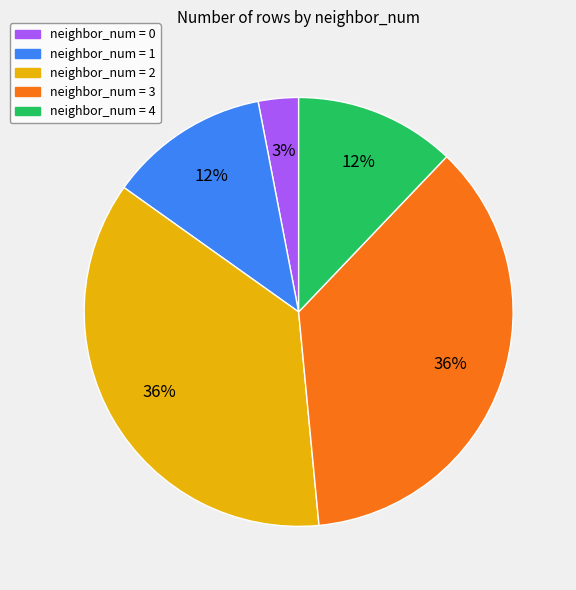

Does any single category account for the majority?

No